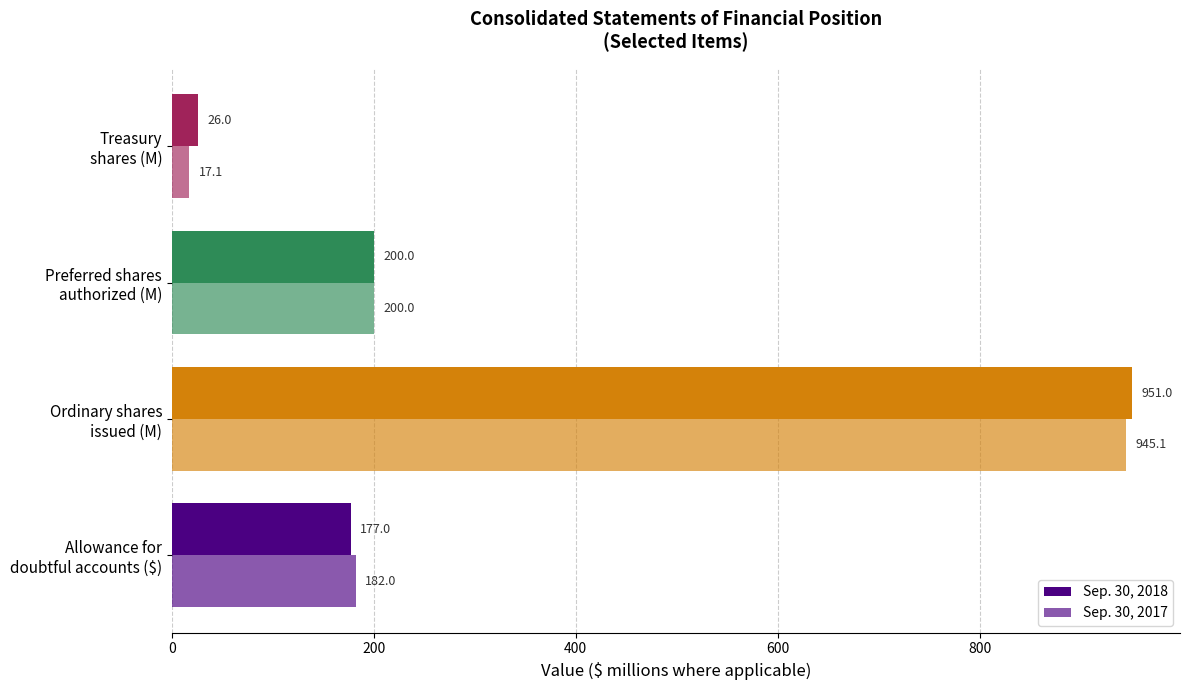

Count the number of data series in this chart.

2